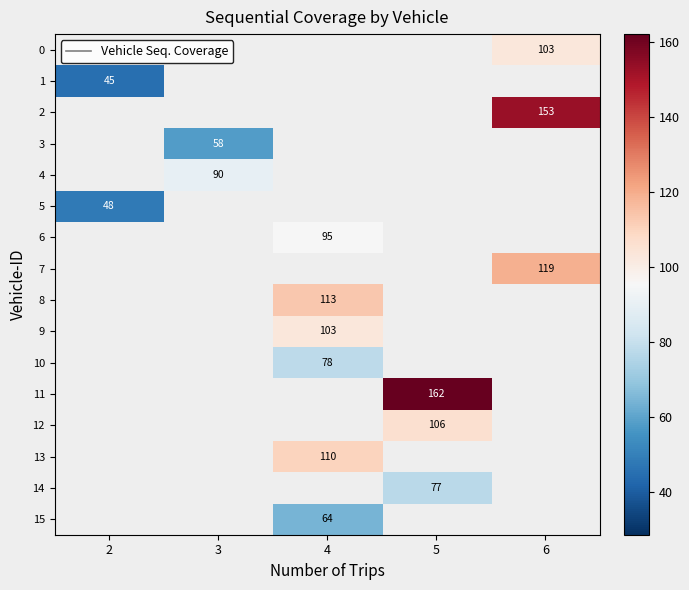

True or false: 9 has a value of 103 at 4.

True